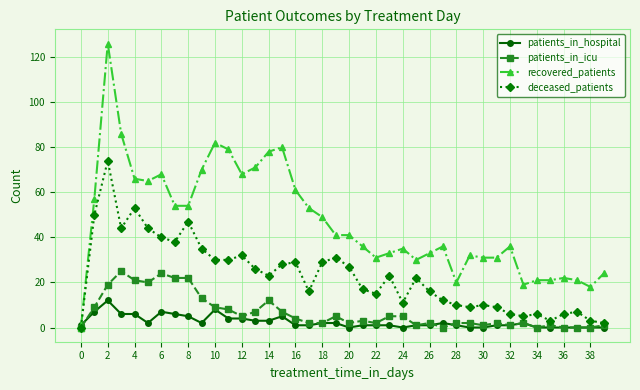

Which series has the largest range (max minus min)?

recovered_patients